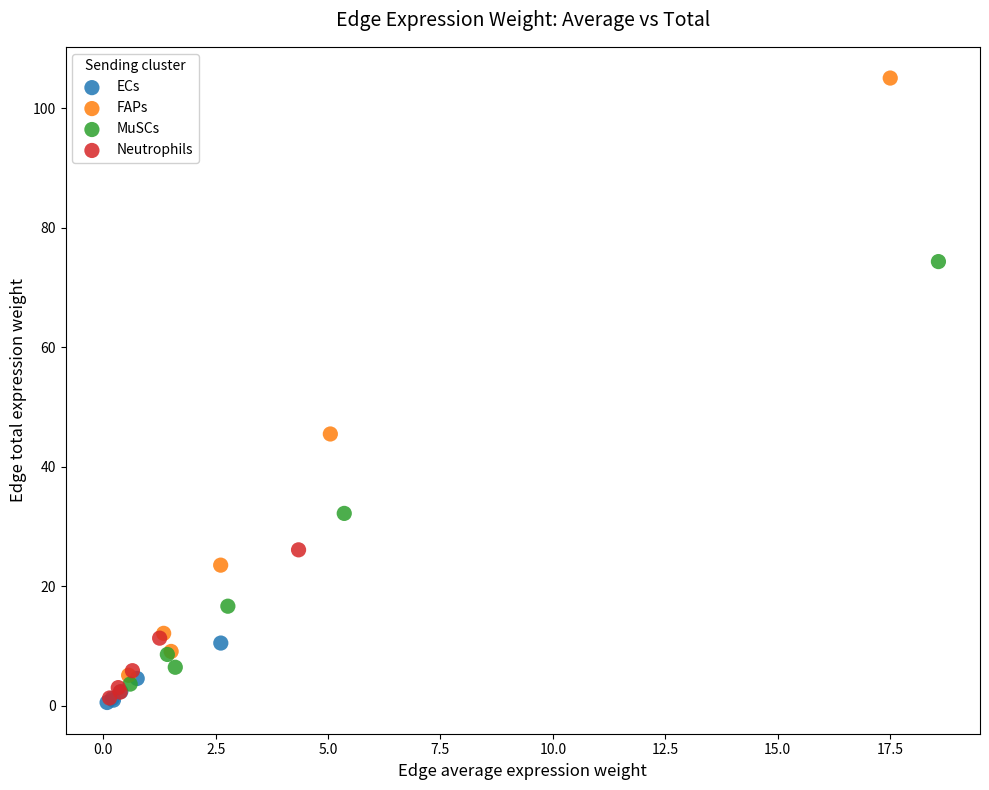

What are all the series names shown in the legend?

ECs, FAPs, MuSCs, Neutrophils